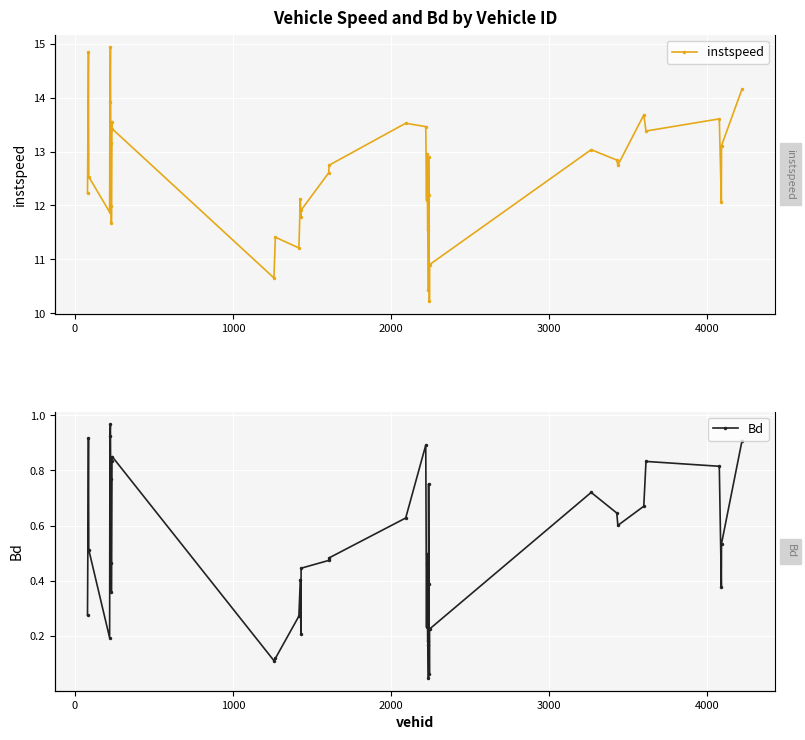

What is the greatest value displayed?

14.9